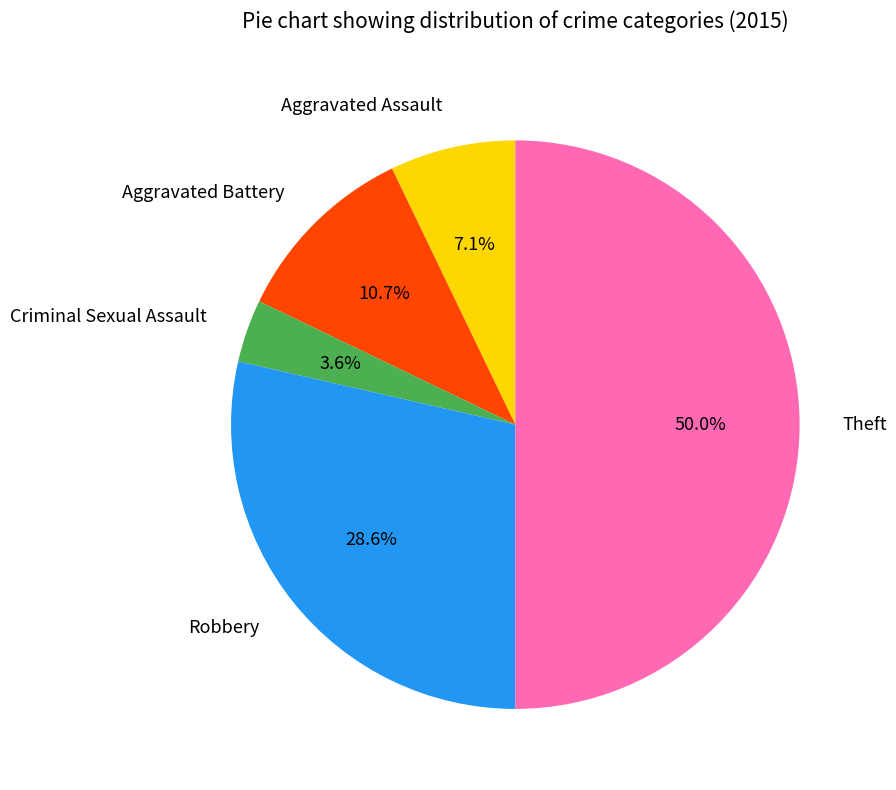

How many segments does this pie chart have?

5